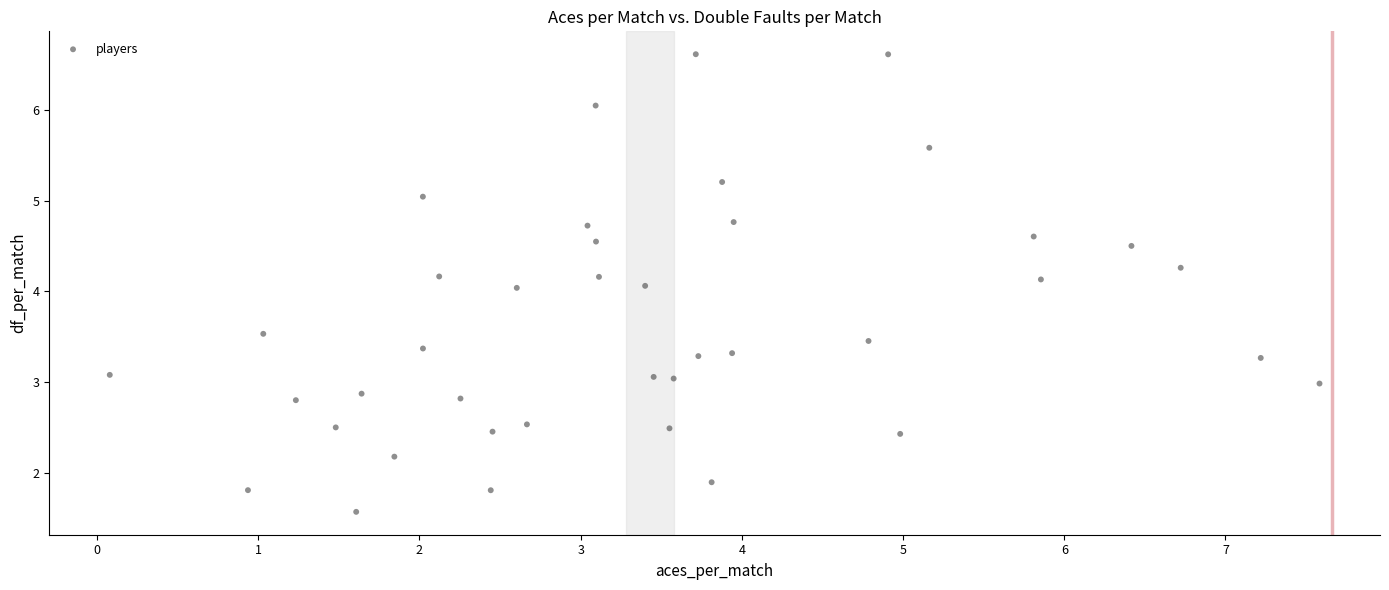

What is the range of X values (max minus min)?

7.5